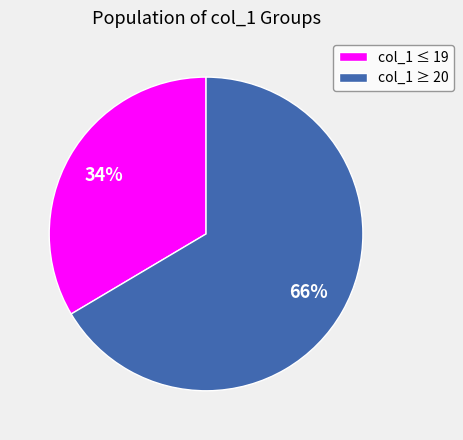

How many segments does this pie chart have?

2